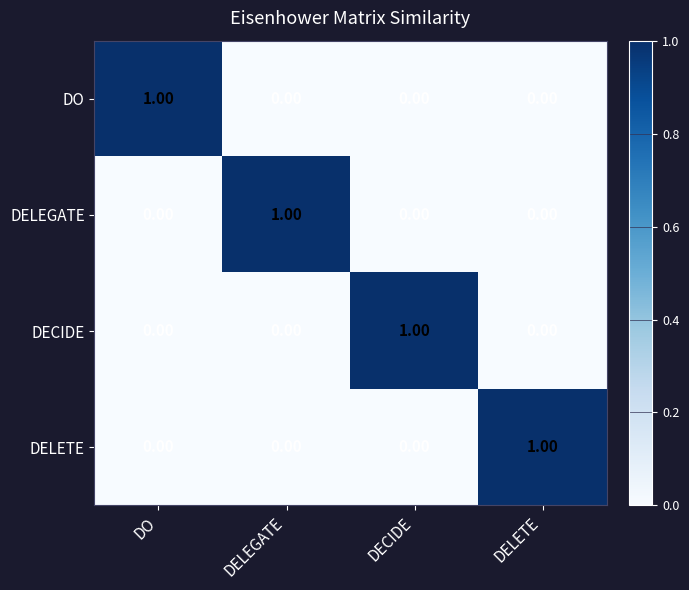

How many data points does each series have?

4